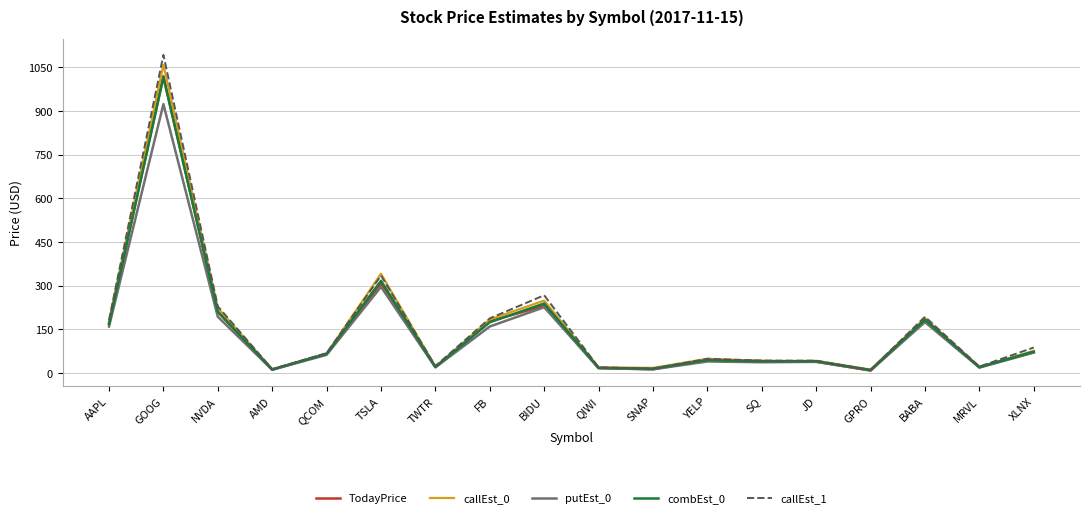

What is the greatest value displayed?

1092.6